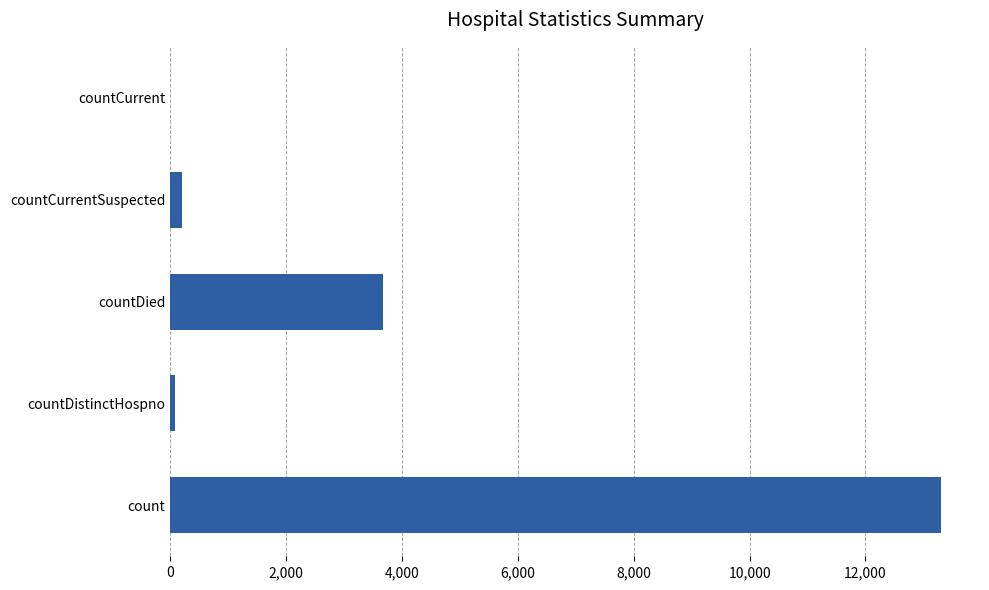

The chart shows a value of 6721 at count. True or false?

False